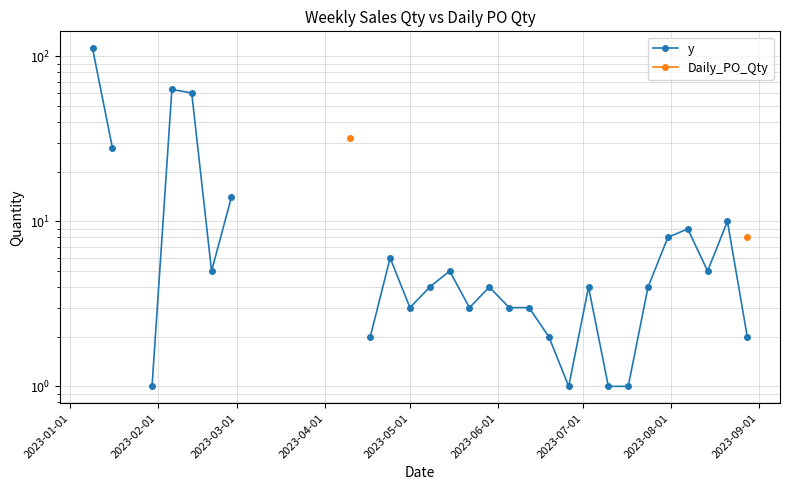

What is the greatest value displayed?

112.0